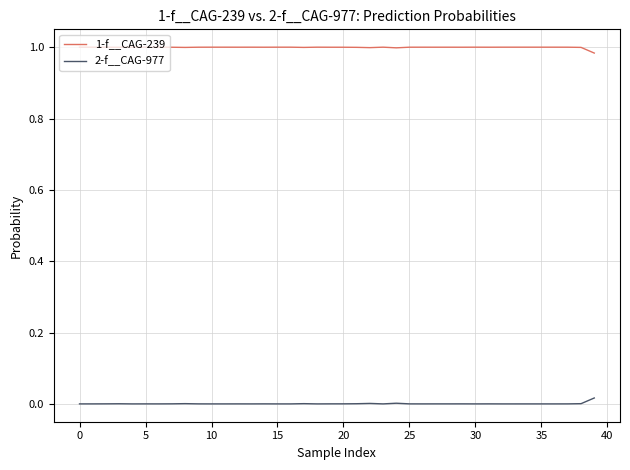

List the series in order of their overall mean, highest first.

1-f__CAG-239, 2-f__CAG-977